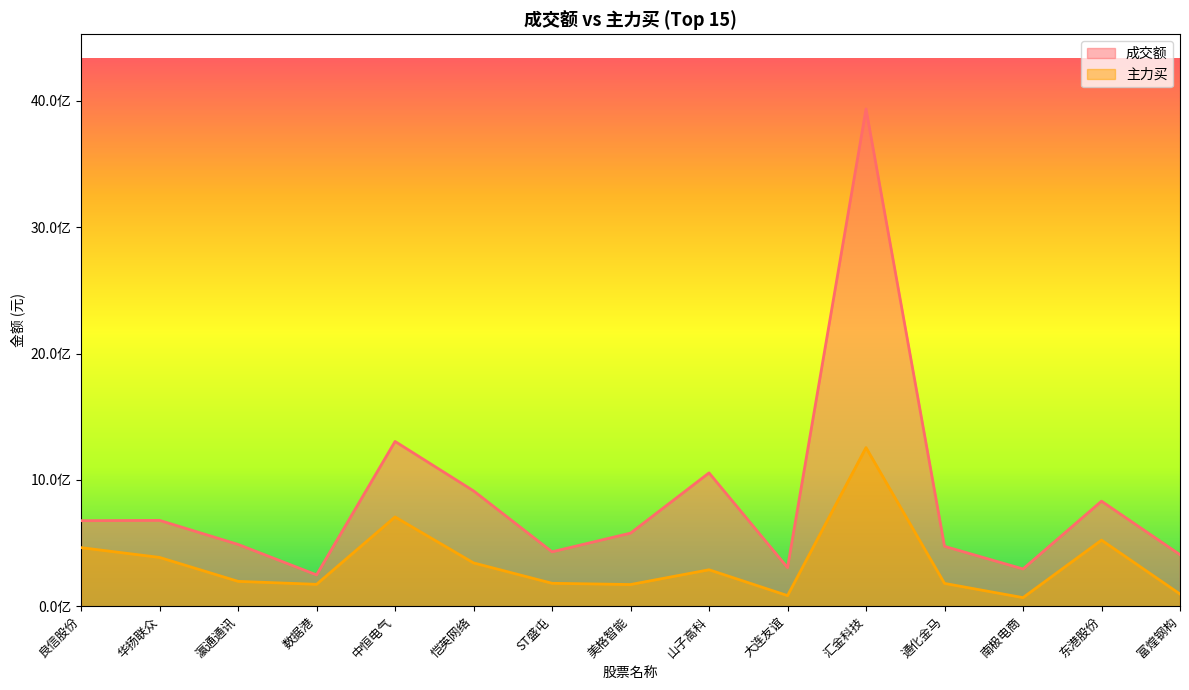

At which label does 主力买 reach its minimum?

南极电商